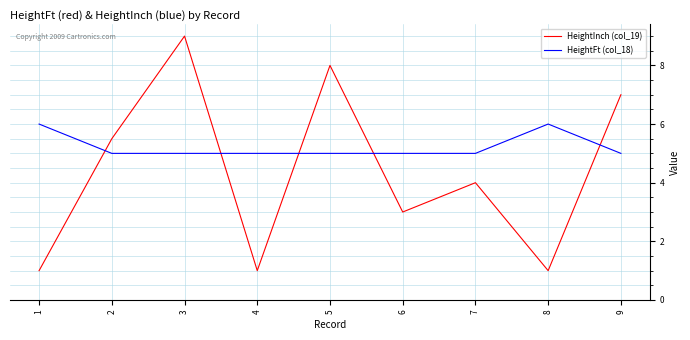

At which category is the sum across all series the highest?

3